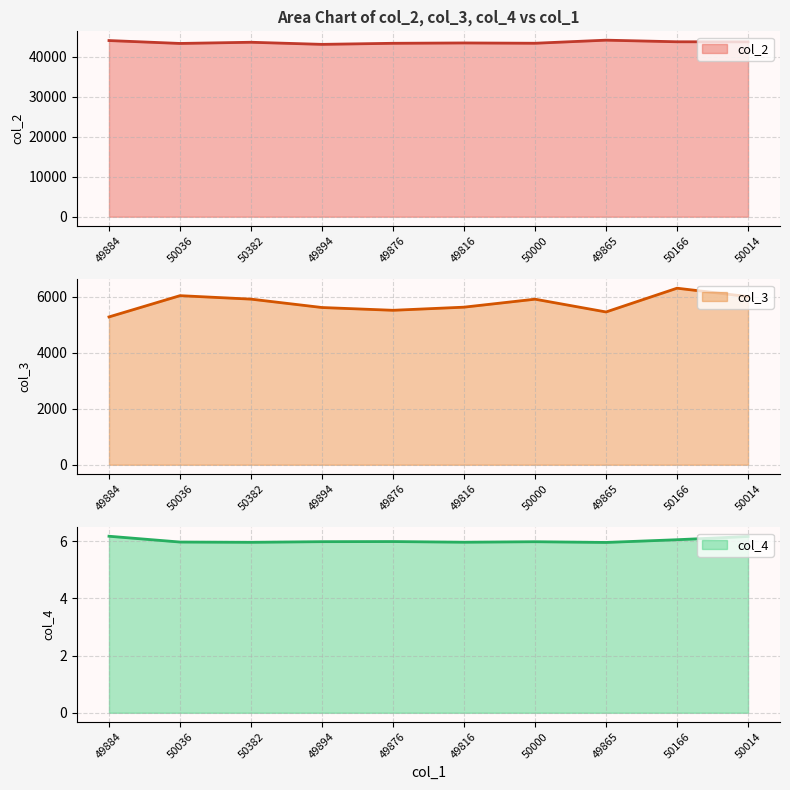

The col_2 series shows 43284.7 at 50036. True or false?

True